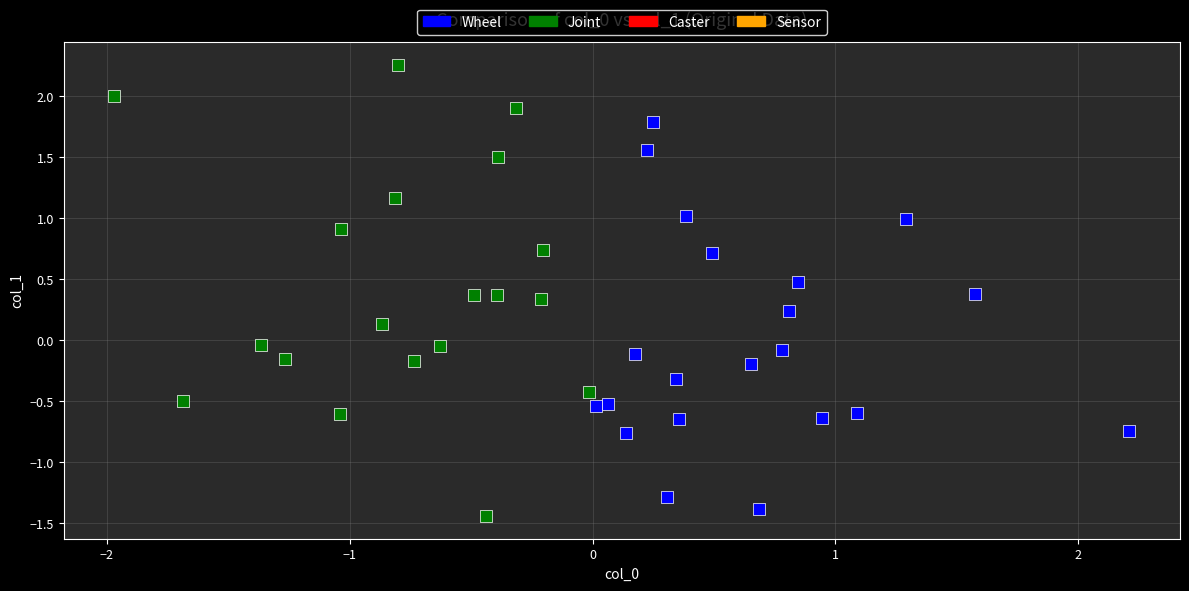

Which series reaches the maximum Y coordinate?

Joint